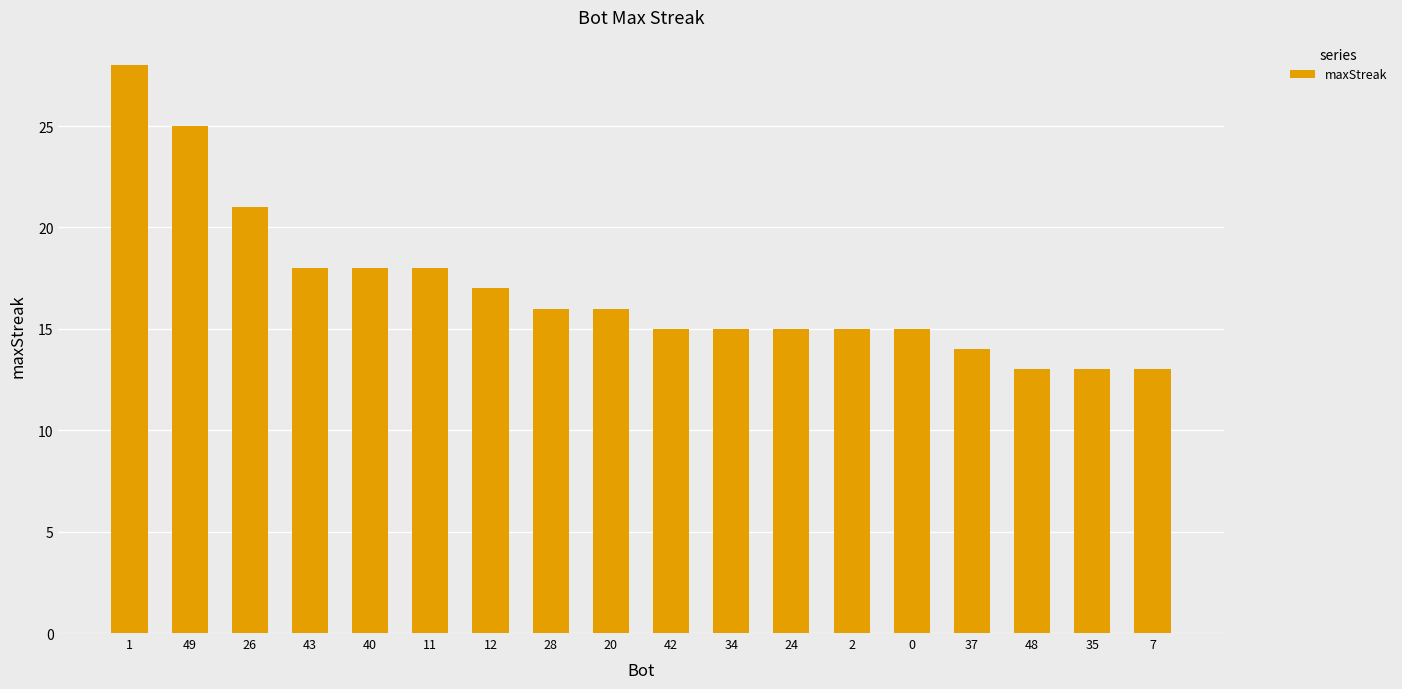

Where does the data first go above 16?

1